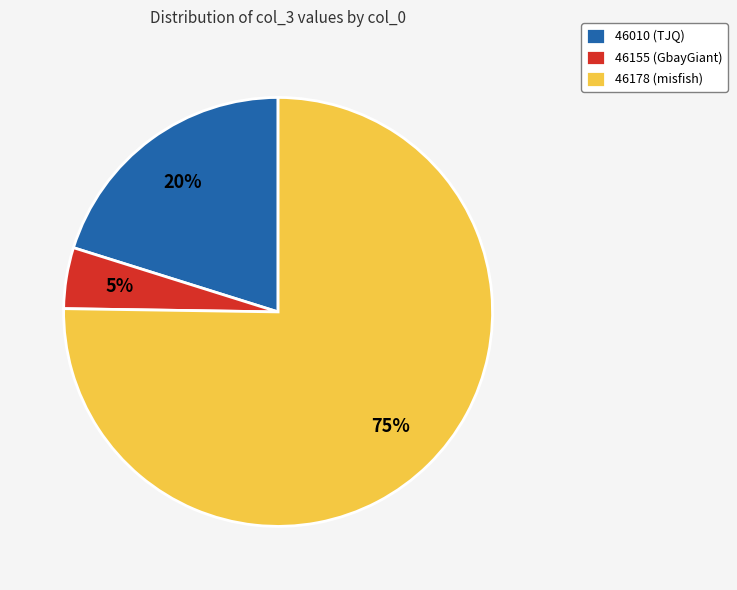

Combined, do 46178 (misfish) and 46010 (TJQ) account for over 50%?

Yes